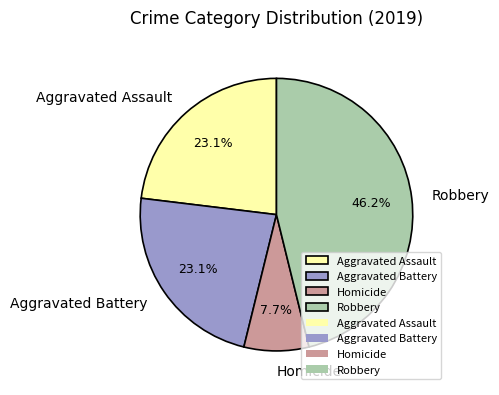

What is the smallest slice in the pie chart?

Homicide